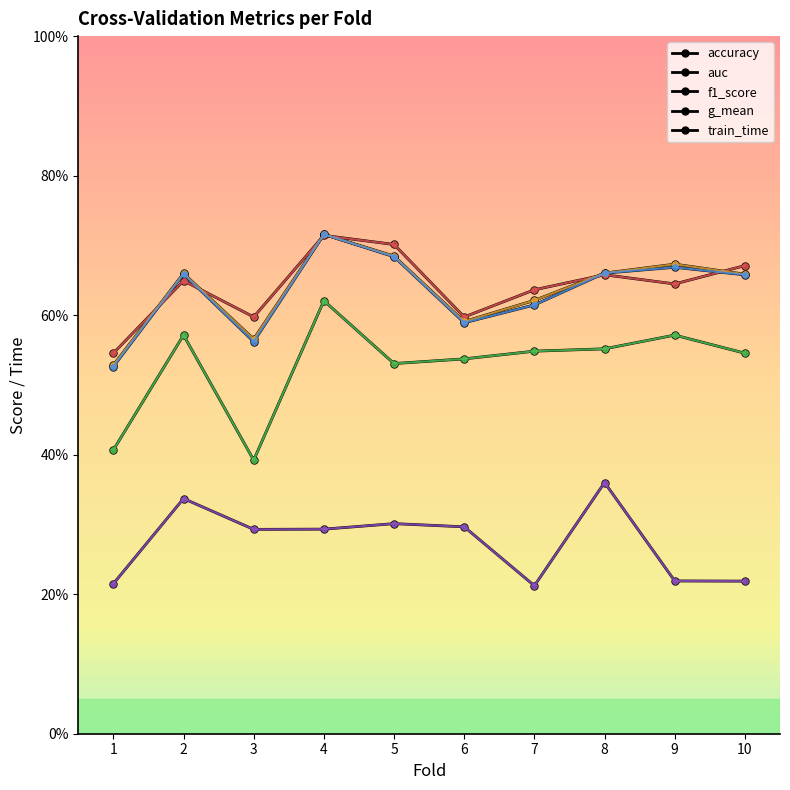

What is the maximum value shown in the chart?

0.7